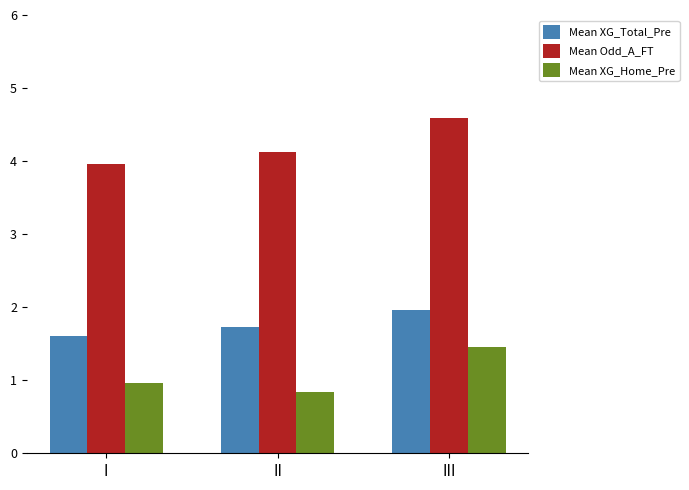

What is the difference between the maximum and second lowest values in the Mean Odd_A_FT series?

0.5